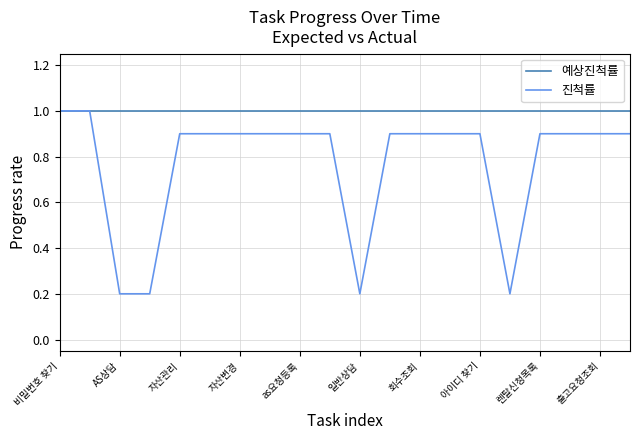

What is the minimum value for 진척률?

0.2